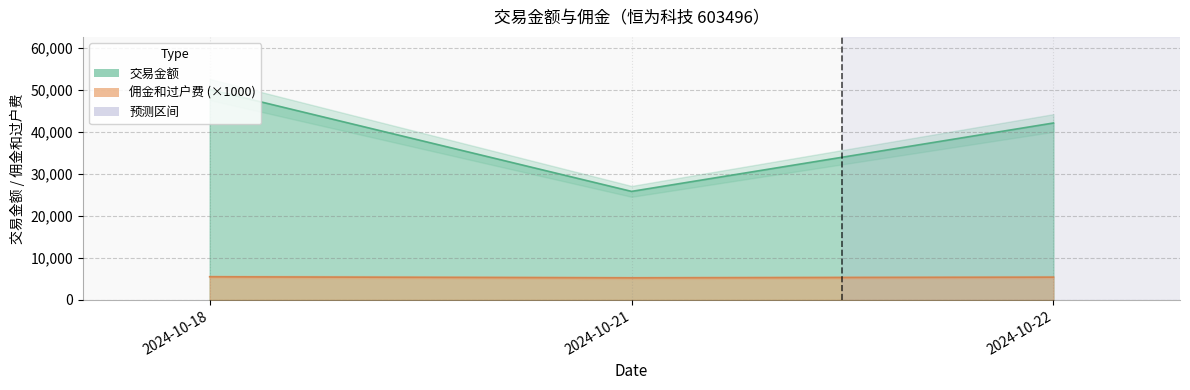

What is the difference between the maximum and second lowest values in the 交易金额 series?

7980.0